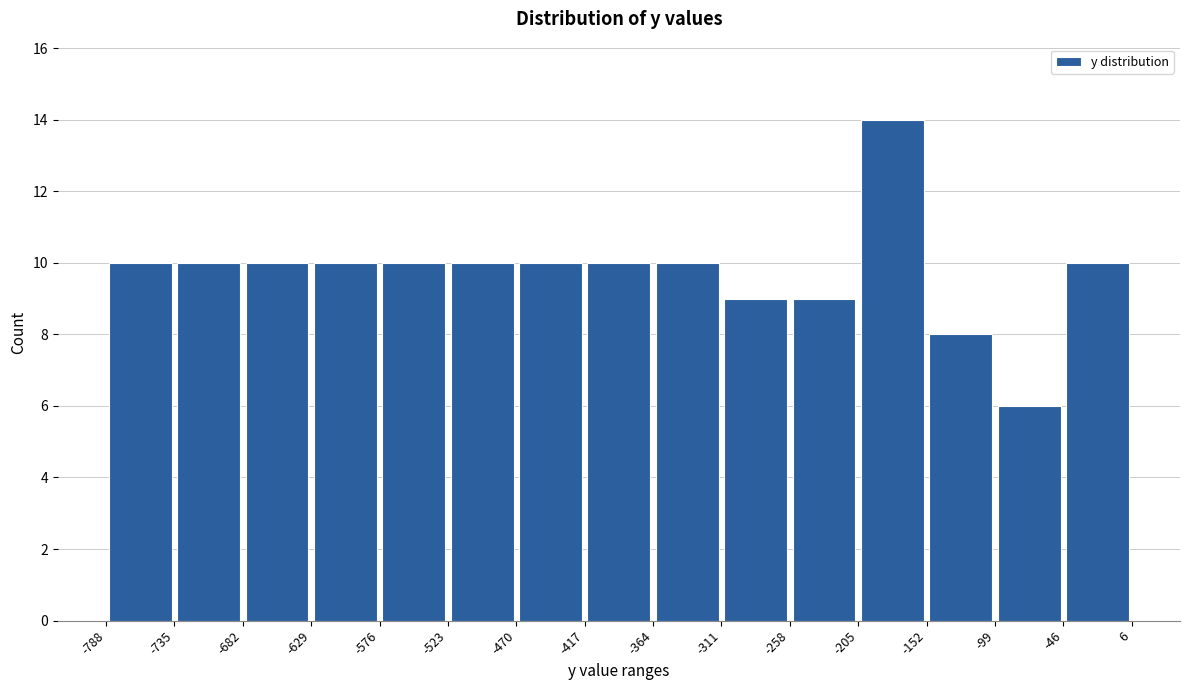

Reading left to right, list every bar in this chart as the range it spans on the x-axis followed by its height. The values are not printed on the chart, so give them approximately, as read against the axis.

-788 to -735: 10
-735 to -682: 10
-682 to -629: 10
-629 to -576: 10
-576 to -523: 10
-523 to -470: 10
-470 to -417: 10
-417 to -364: 10
-364 to -311: 10
-311 to -258: 9
-258 to -205: 9
-205 to -152: 14
-152 to -99: 8
-99 to -46: 6
-46 to 6: 10